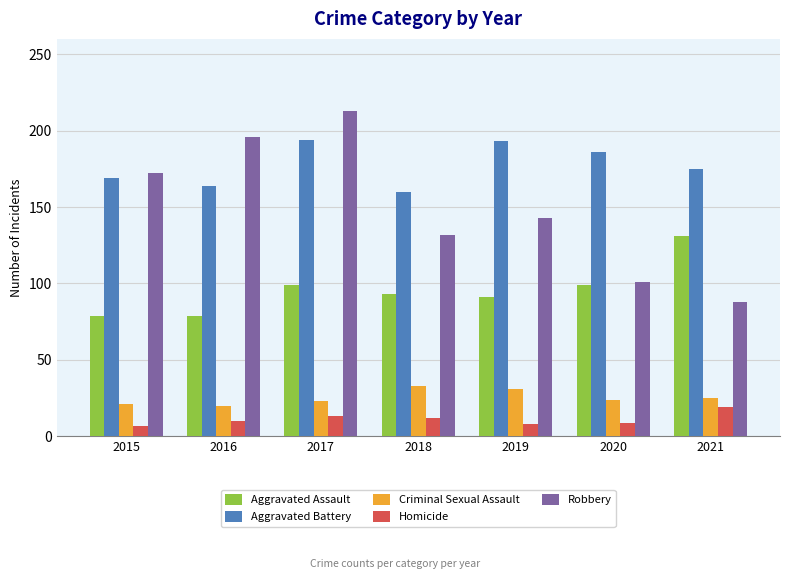

What is the average value of the Homicide series?

11